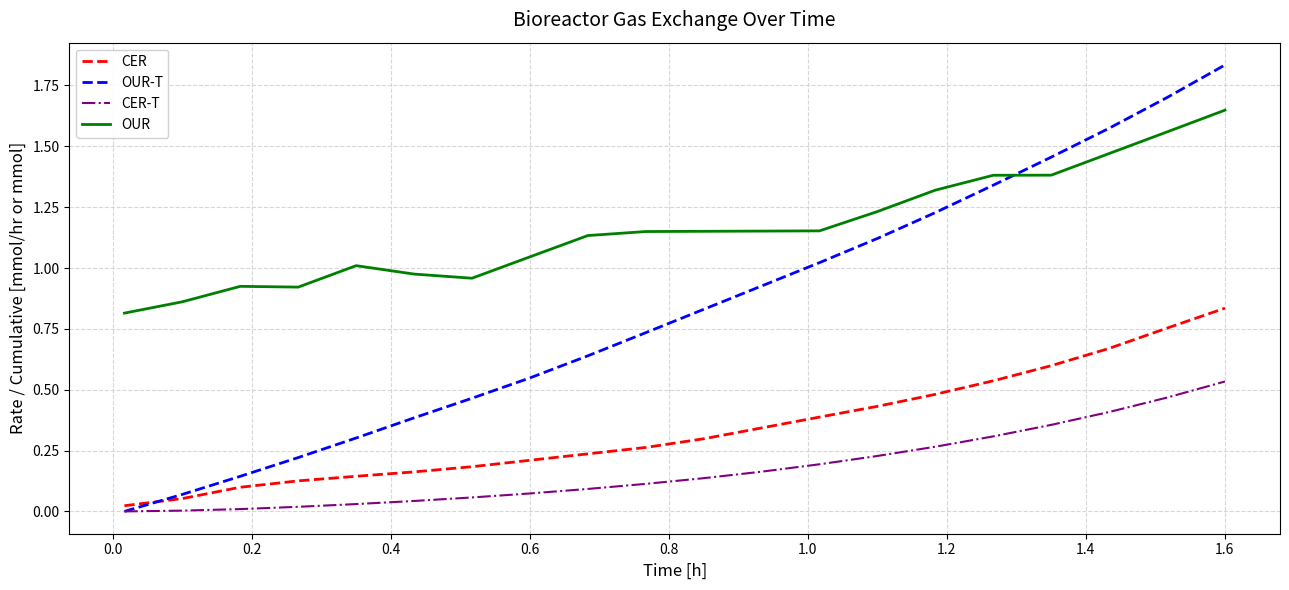

True or false: OUR and CER-T cross at least once.

False